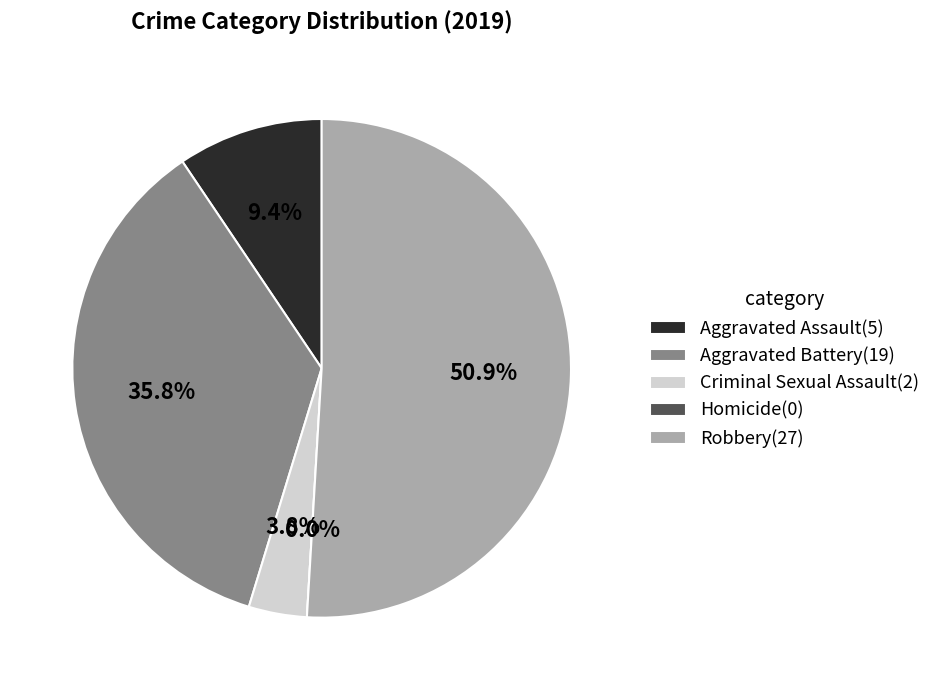

What percentage is the Aggravated Battery slice, to the nearest percent?

36%